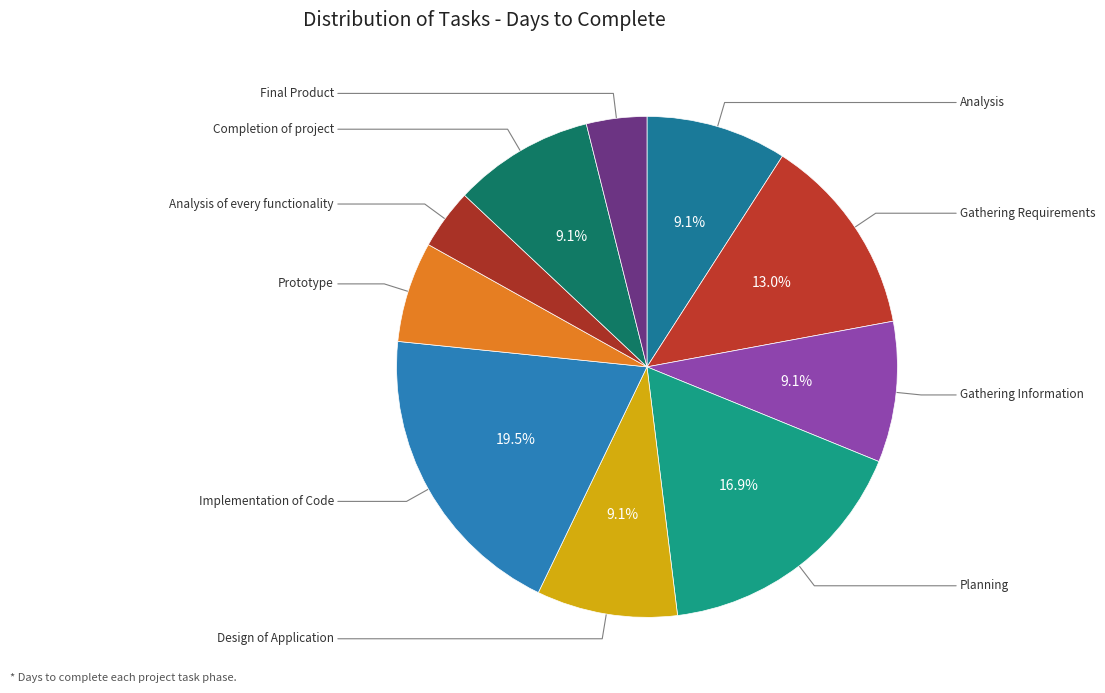

How many slices are in this pie chart?

10